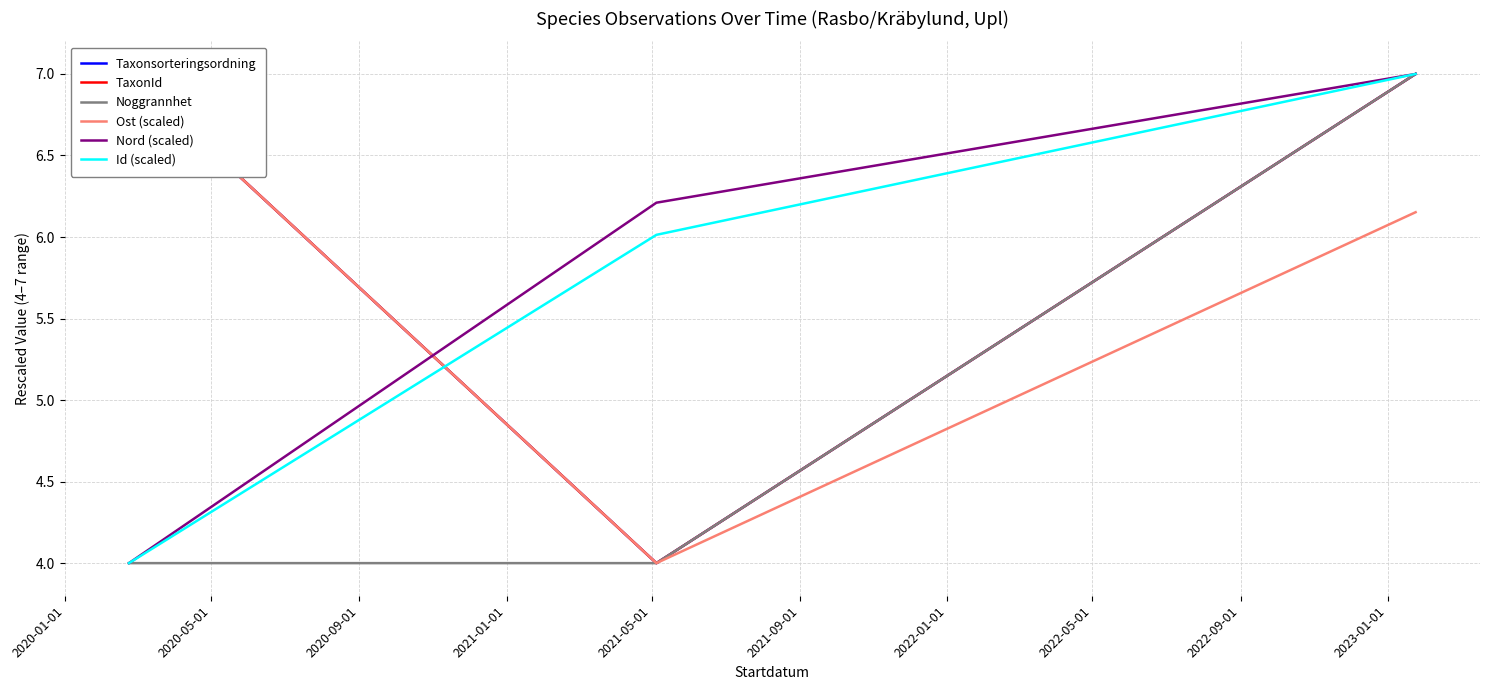

What is the difference between the maximum and second lowest values in the Nord (scaled) series?

0.8